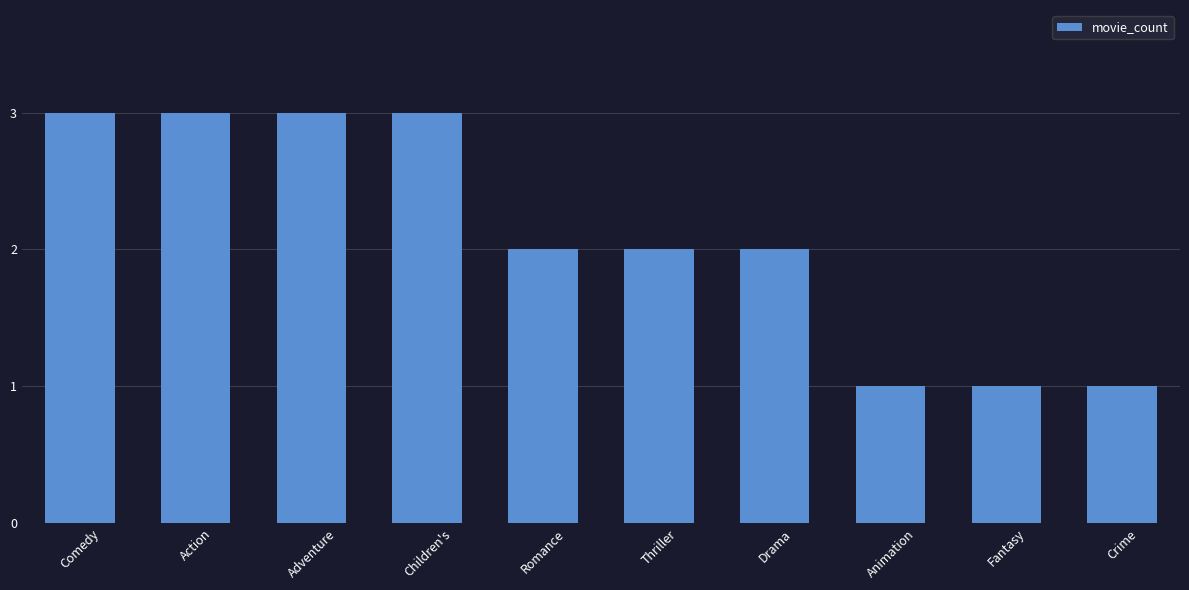

How many bars are there in total?

10